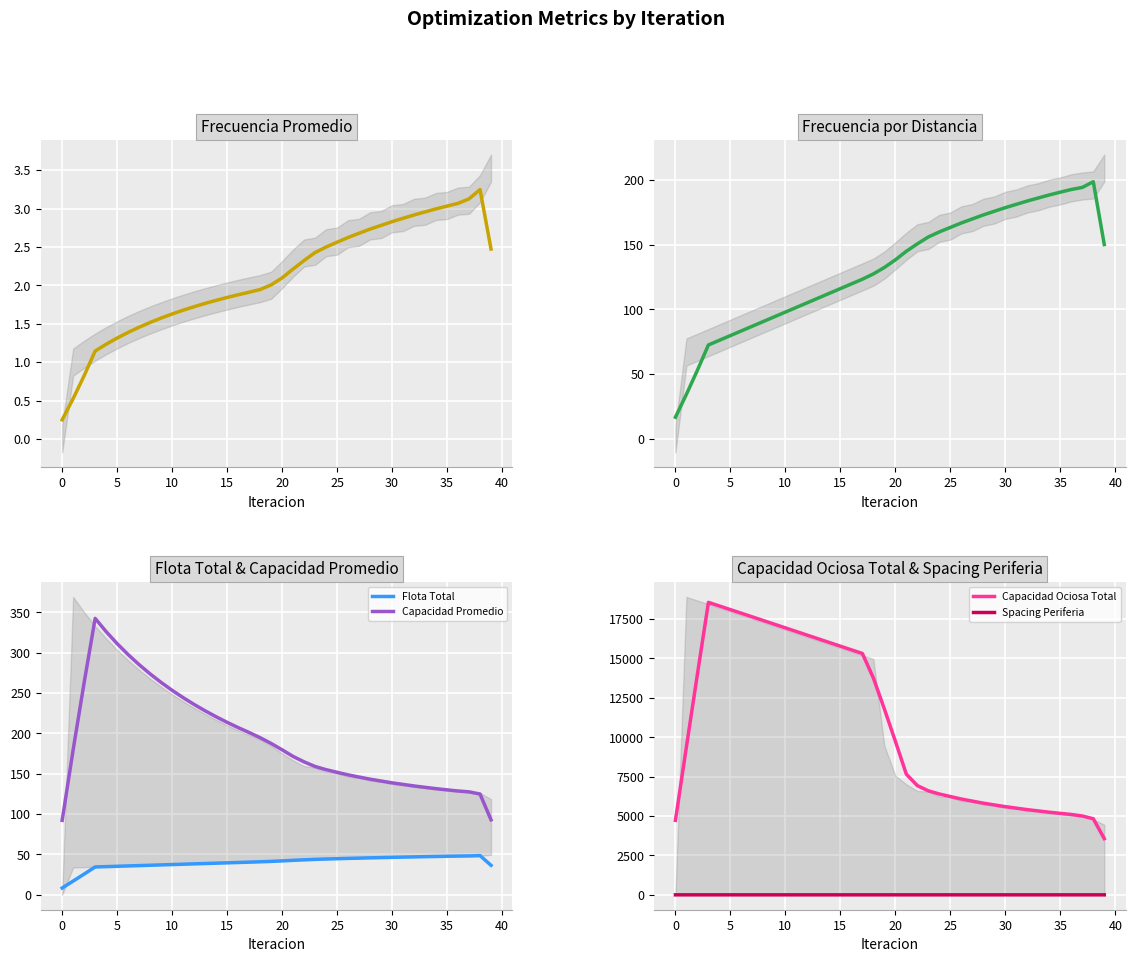

What is the total value across all series at 31?

5867.9